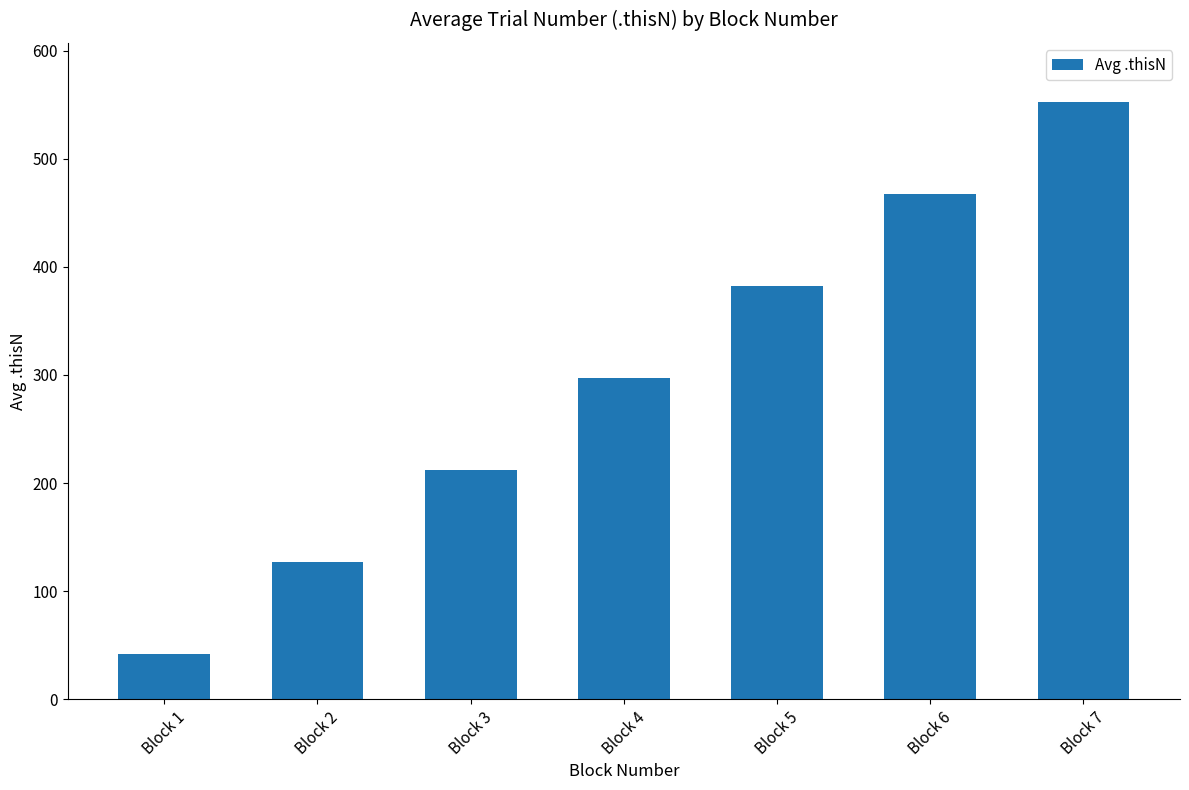

List the labels in order of value, smallest first.

Block 1, Block 2, Block 3, Block 4, Block 5, Block 6, Block 7